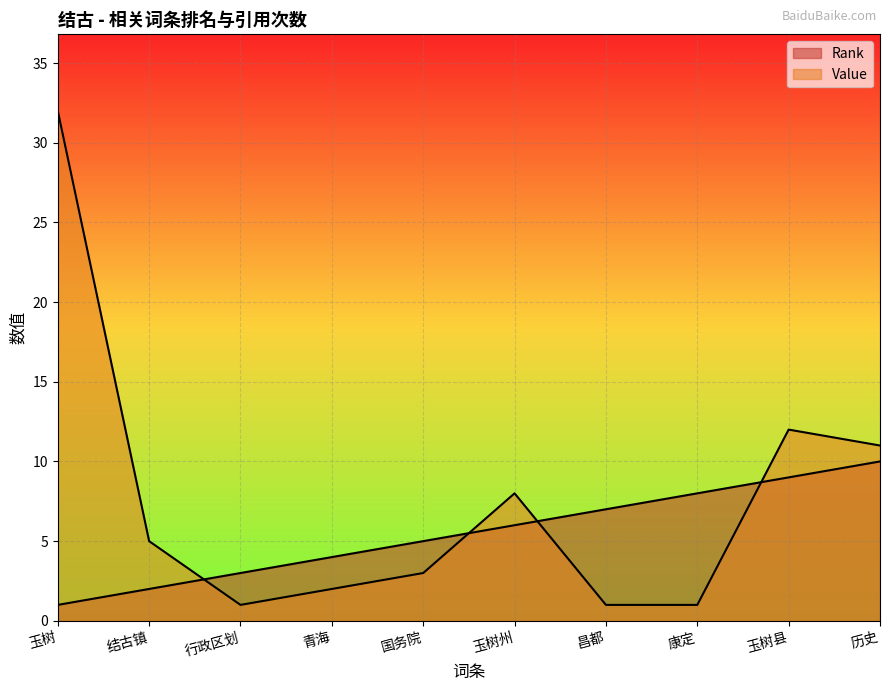

Count the Rank values in the range 3 to 8.

6